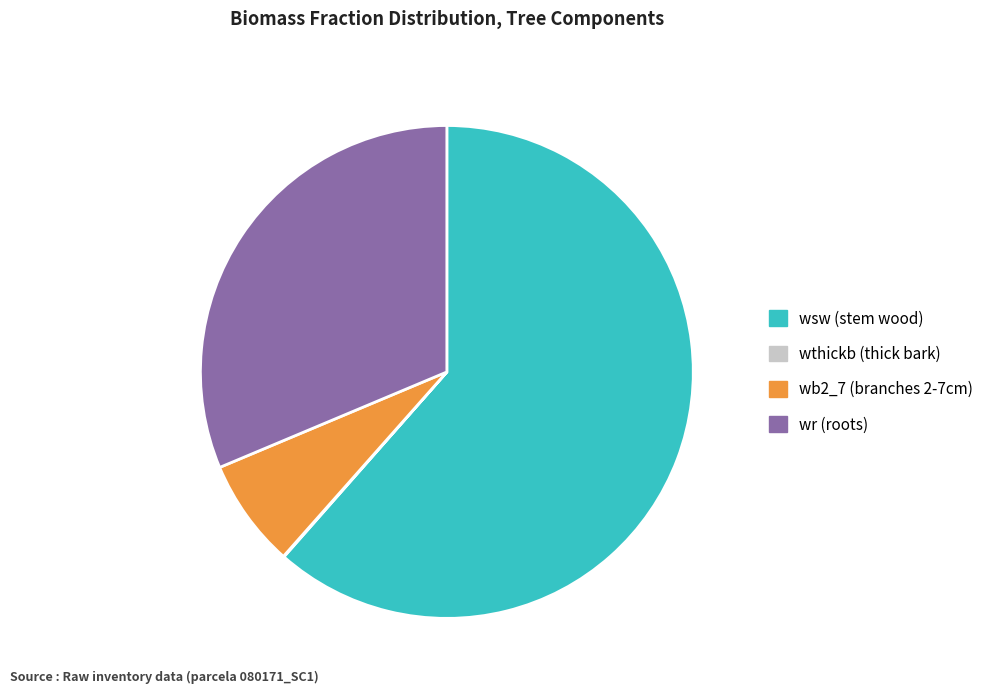

Which has a higher value, wr (roots) or wb2_7 (branches 2-7cm)?

wr (roots)